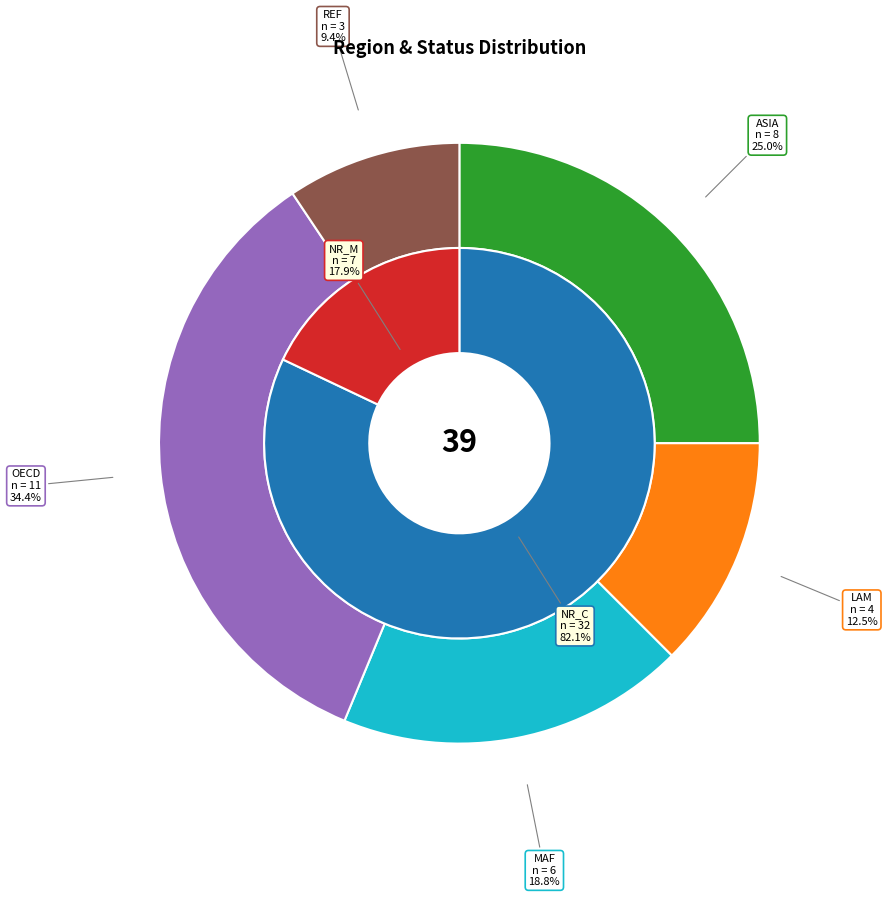

Combined, what portion of the pie is ASIA and OECD?

59.4%